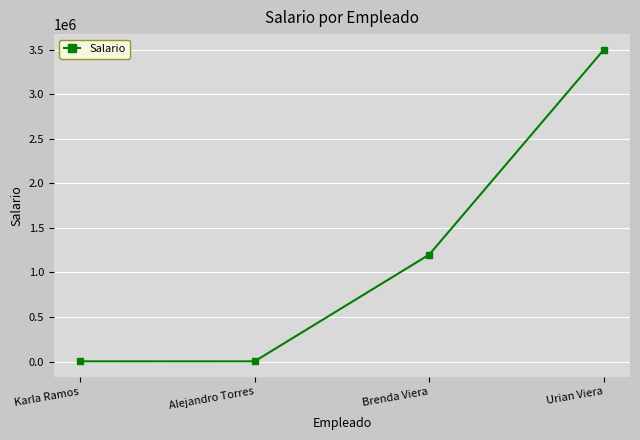

True or false: the data shows 1200000 at Brenda Viera.

True